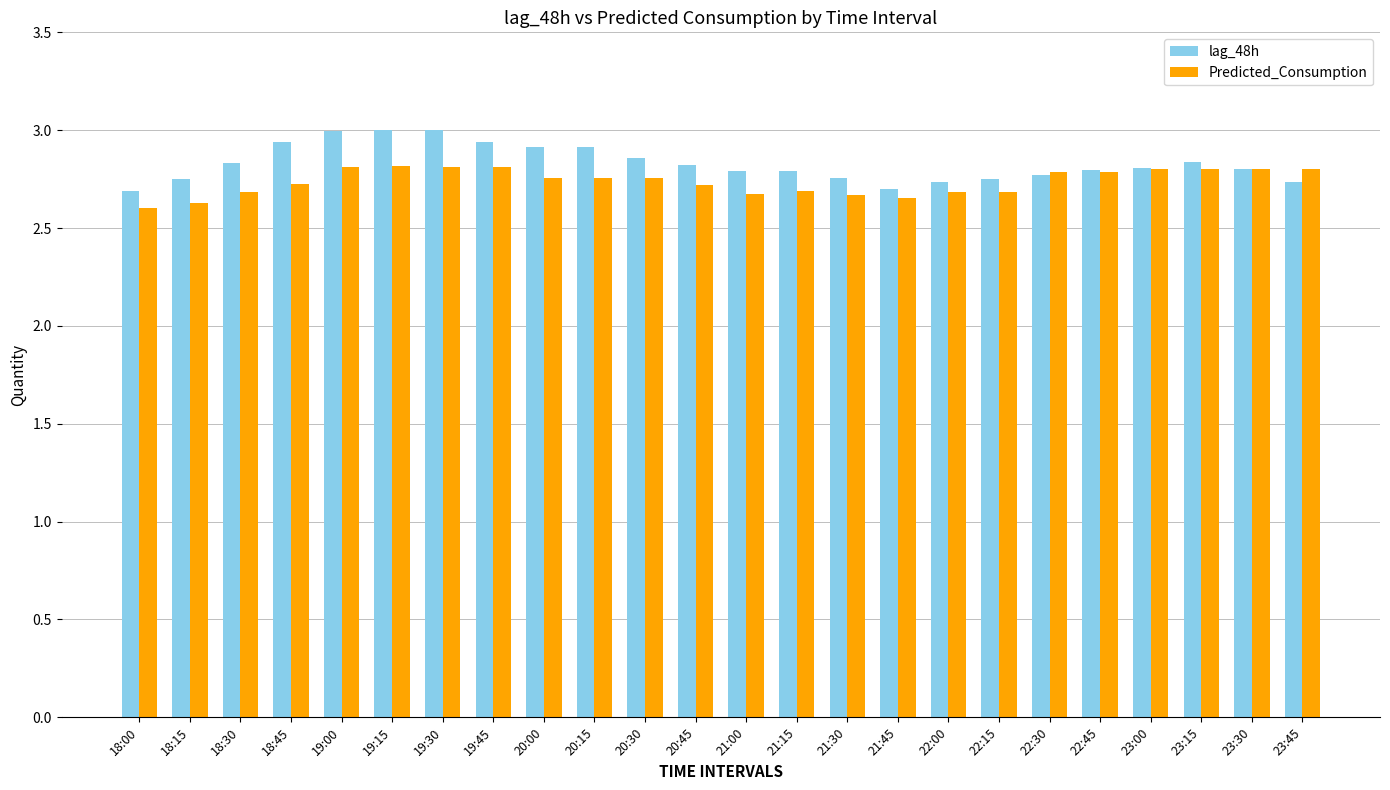

Count the number of categories in the chart.

24